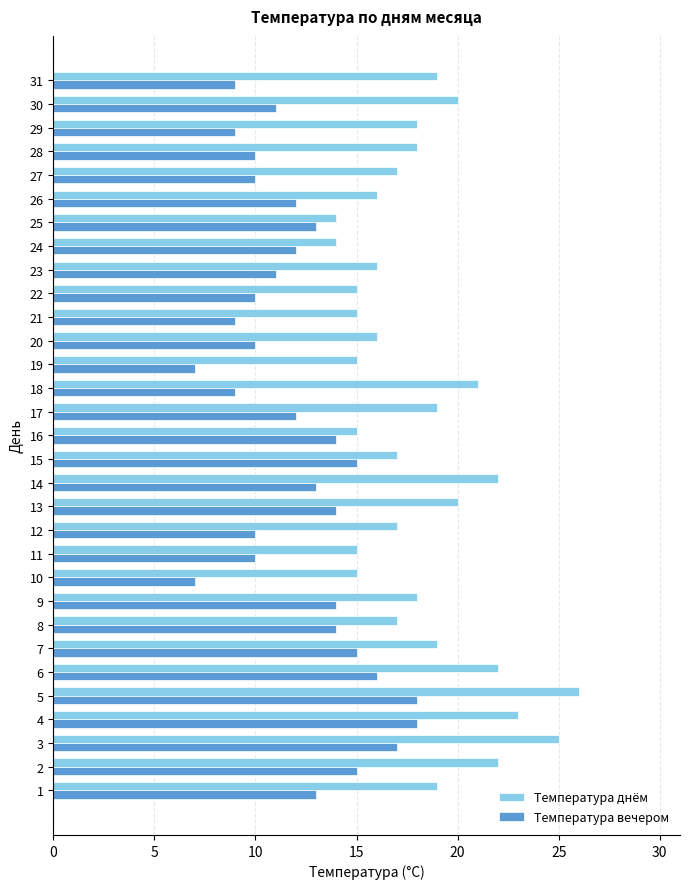

Is it true that Температура днём equals 19 at 31?

True